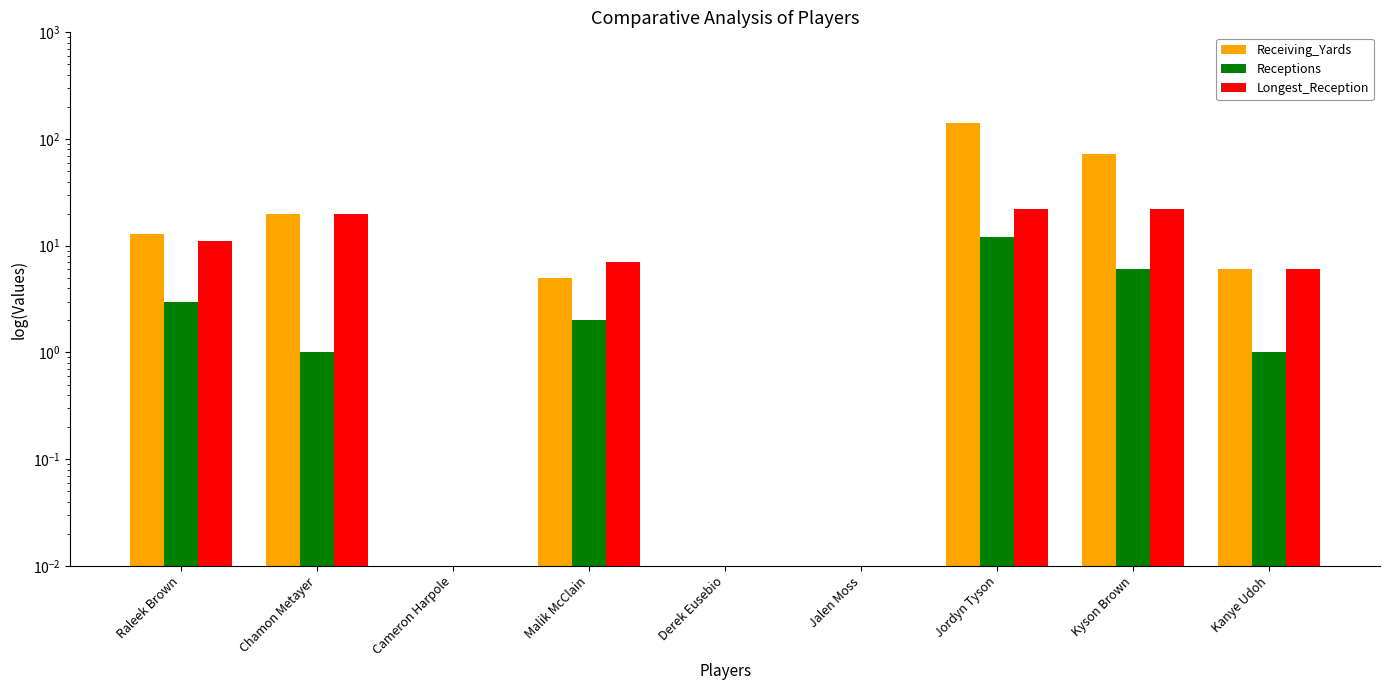

What is the difference between the maximum and minimum values in the Receiving_Yards series?

141.0